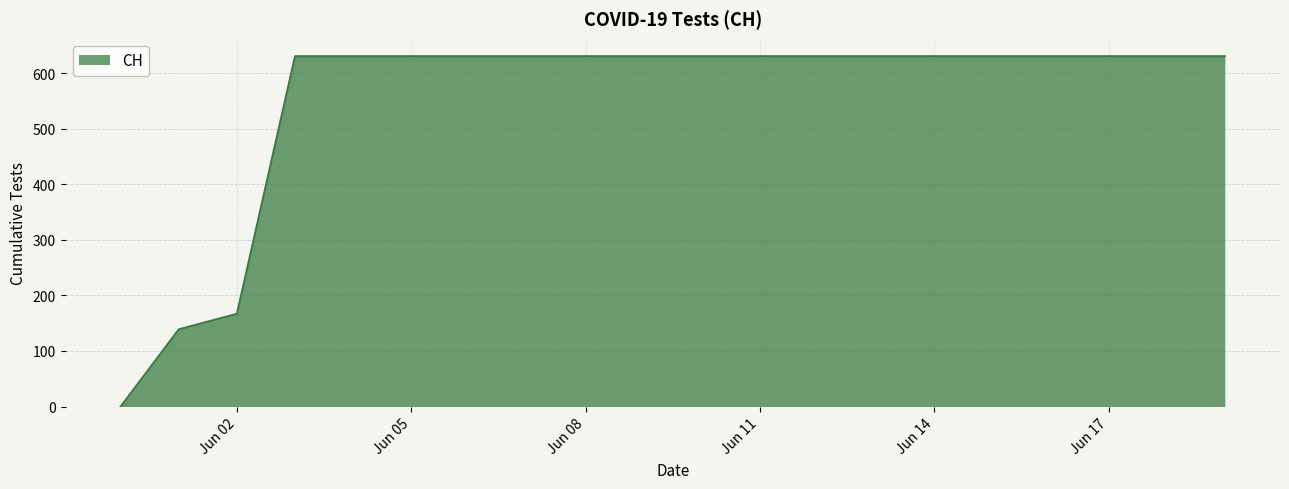

What is the maximum value shown in the chart?

631